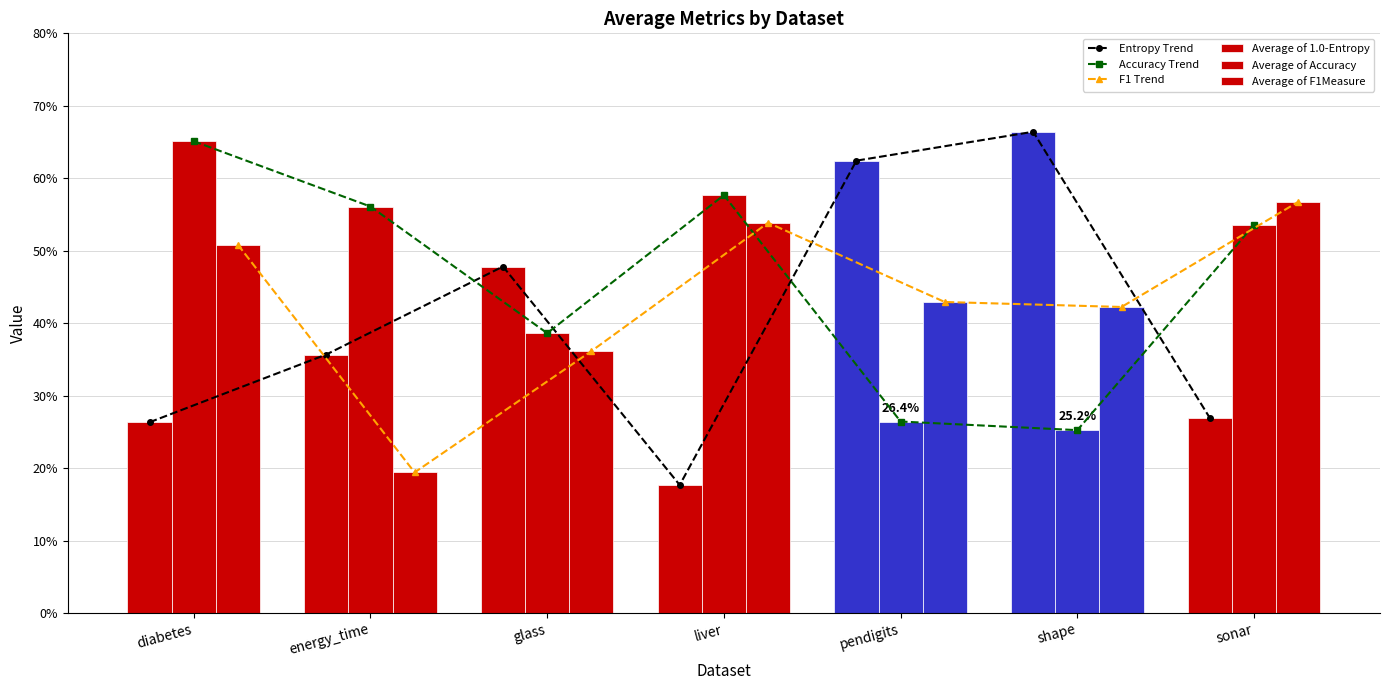

What is the difference between the highest and lowest values at shape?

0.4